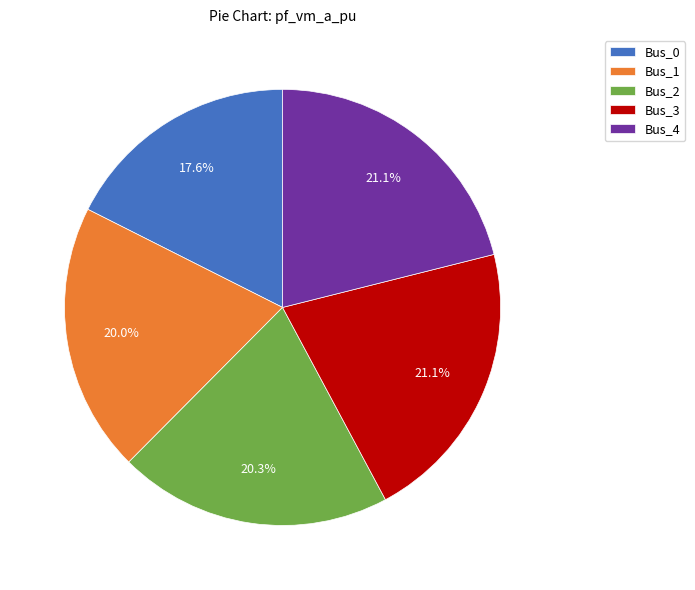

Is there any slice that represents more than half of the pie?

No